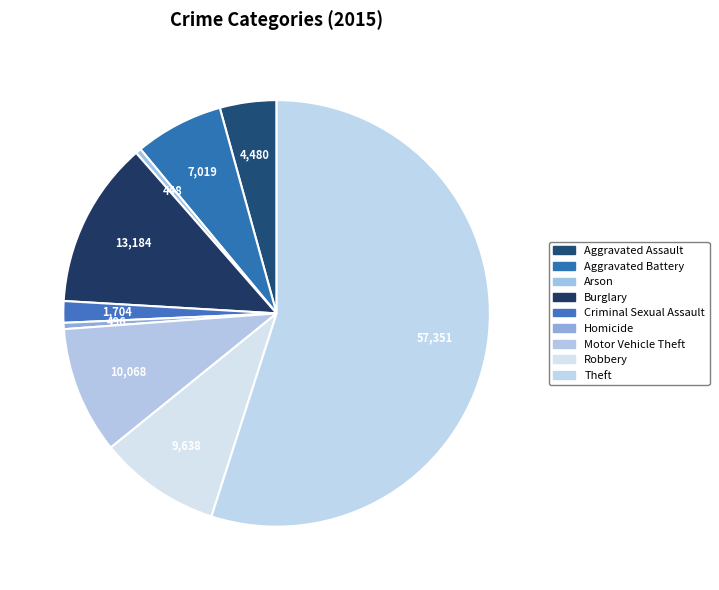

What percentage is NOT represented by Arson?

99.6%